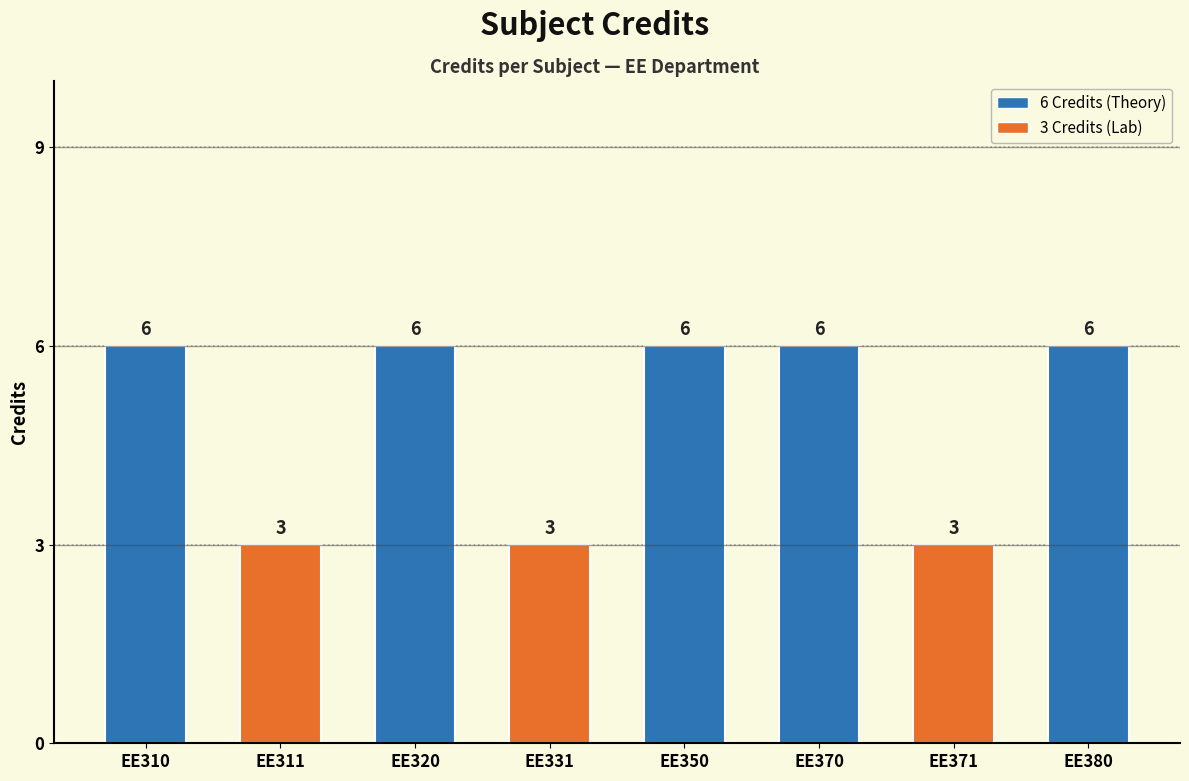

What is the sum of the values at EE371 and EE331?

6